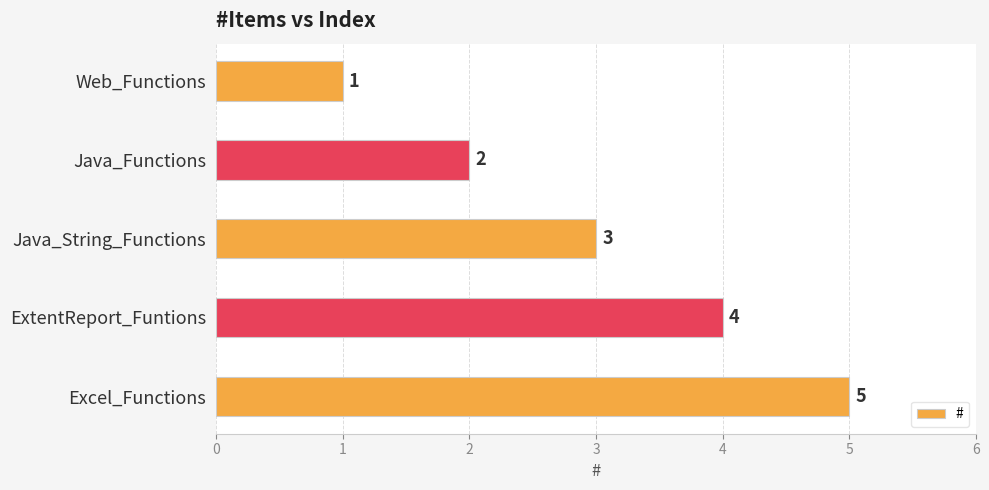

What is the sum of all values?

15